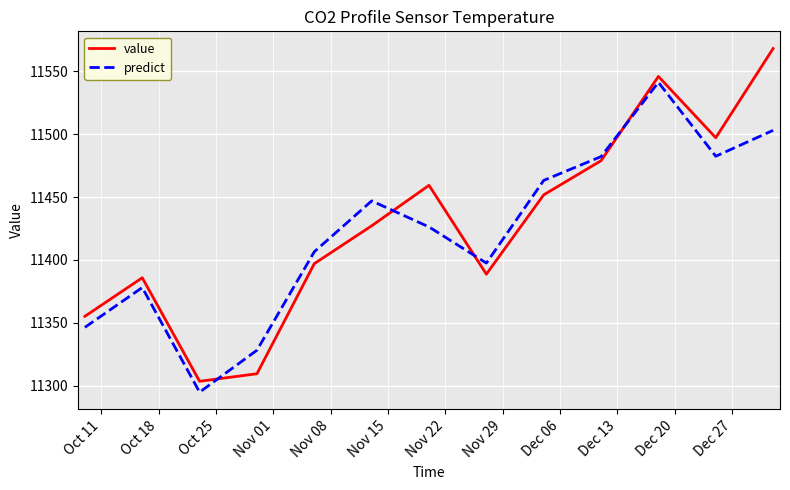

Which series has the largest range (max minus min)?

value